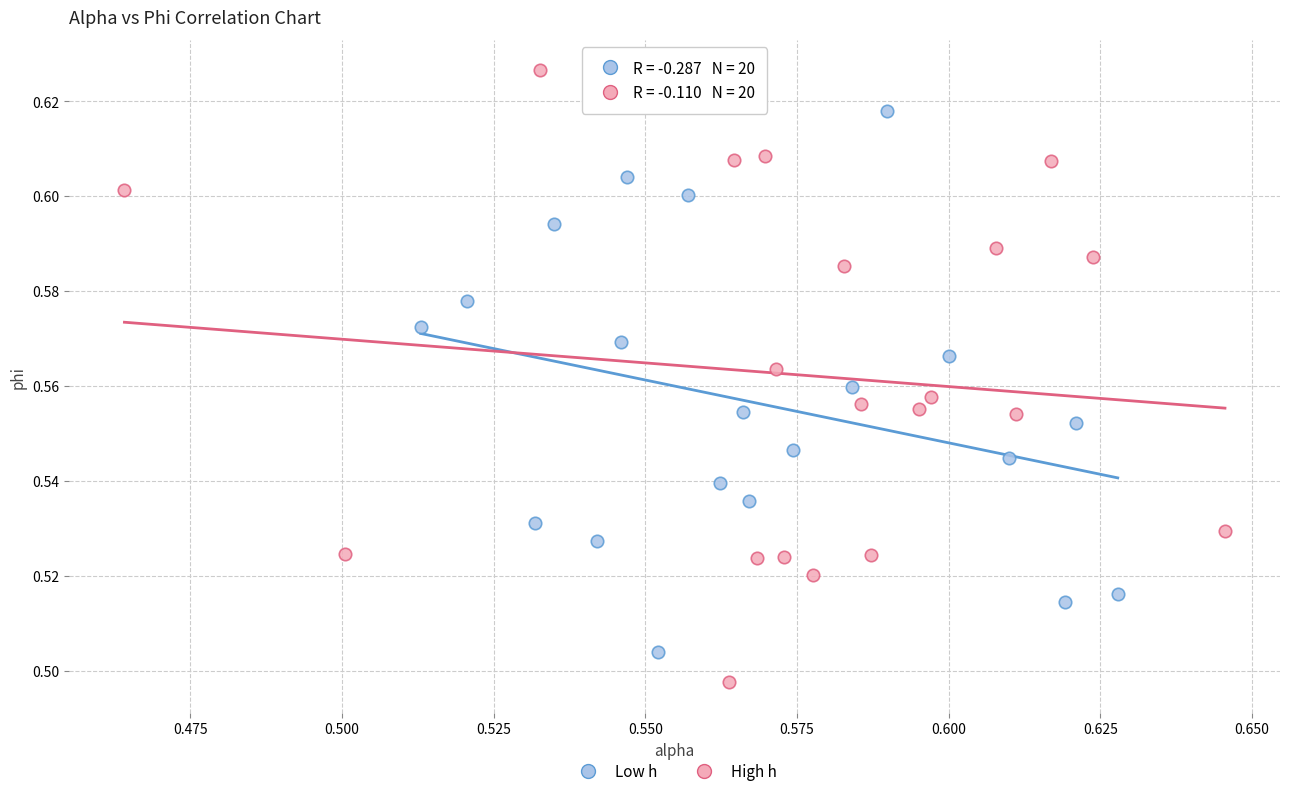

Which series has the widest spread of Y values?

High h